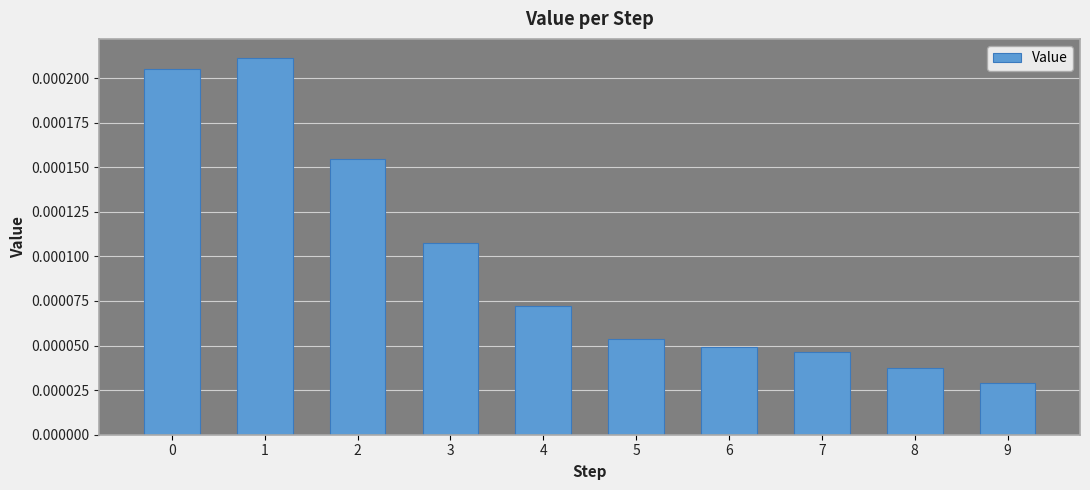

Are the bars grouped side by side (vs. stacked)?

No